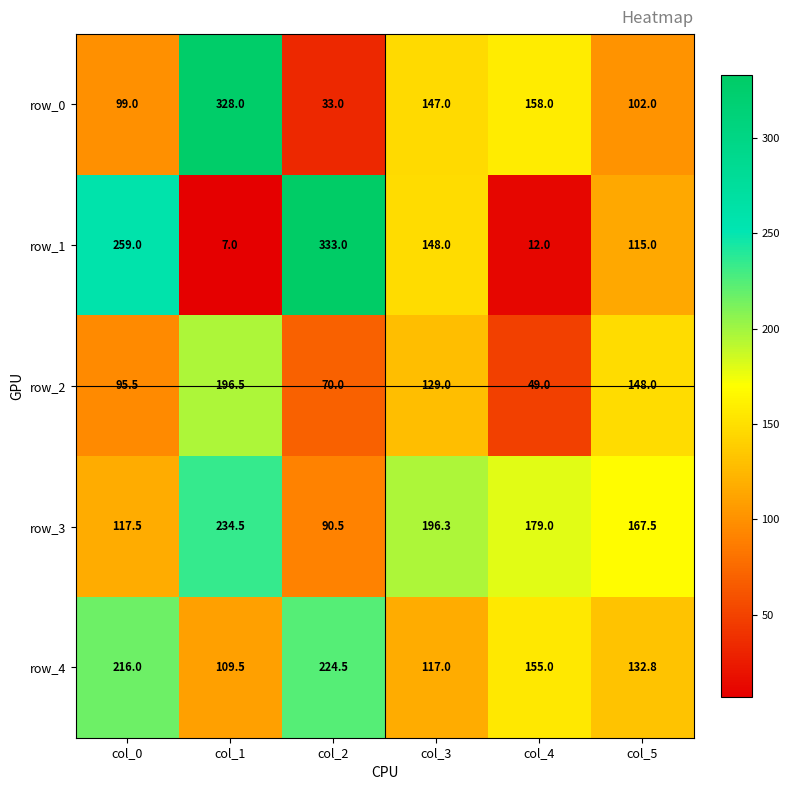

What is the minimum value for row_0?

33.0